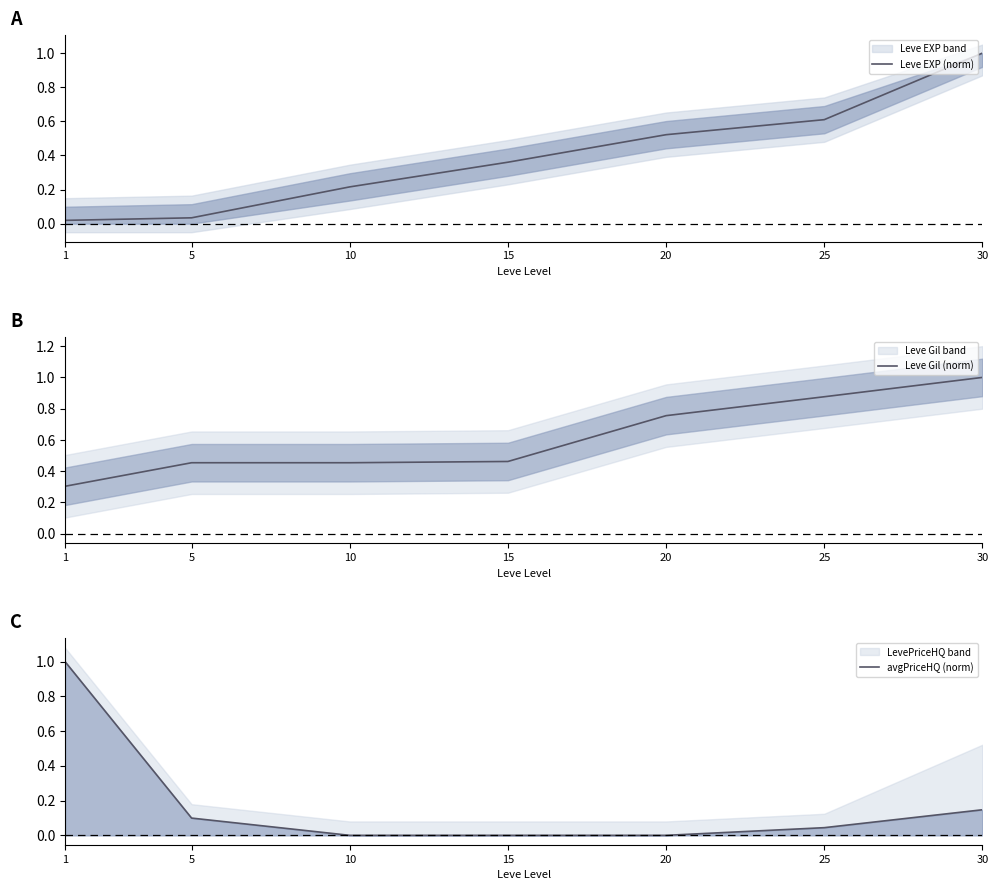

At which label does avgPriceHQ (norm) reach its minimum?

10